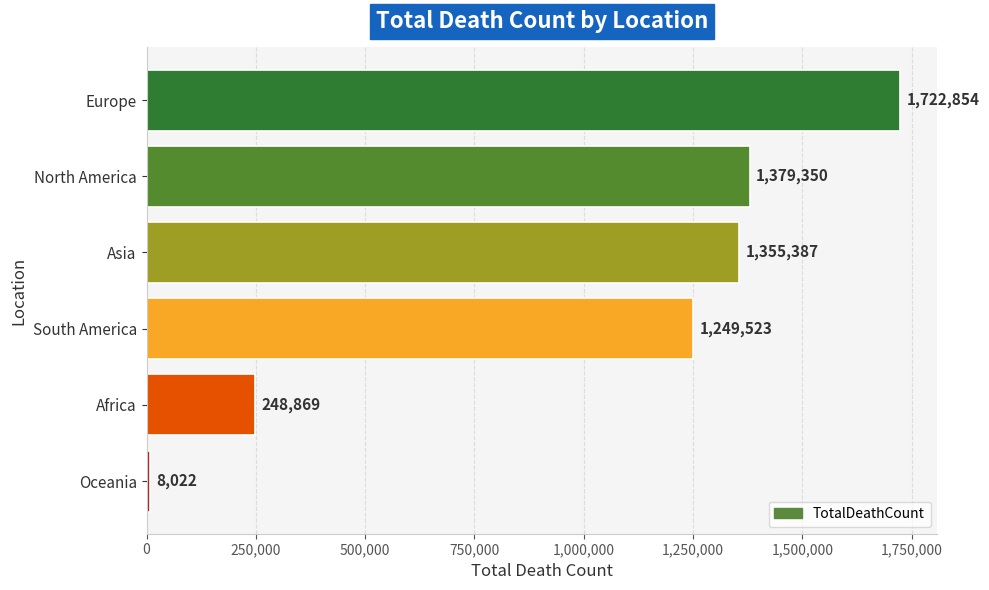

How many bars are there in total?

6